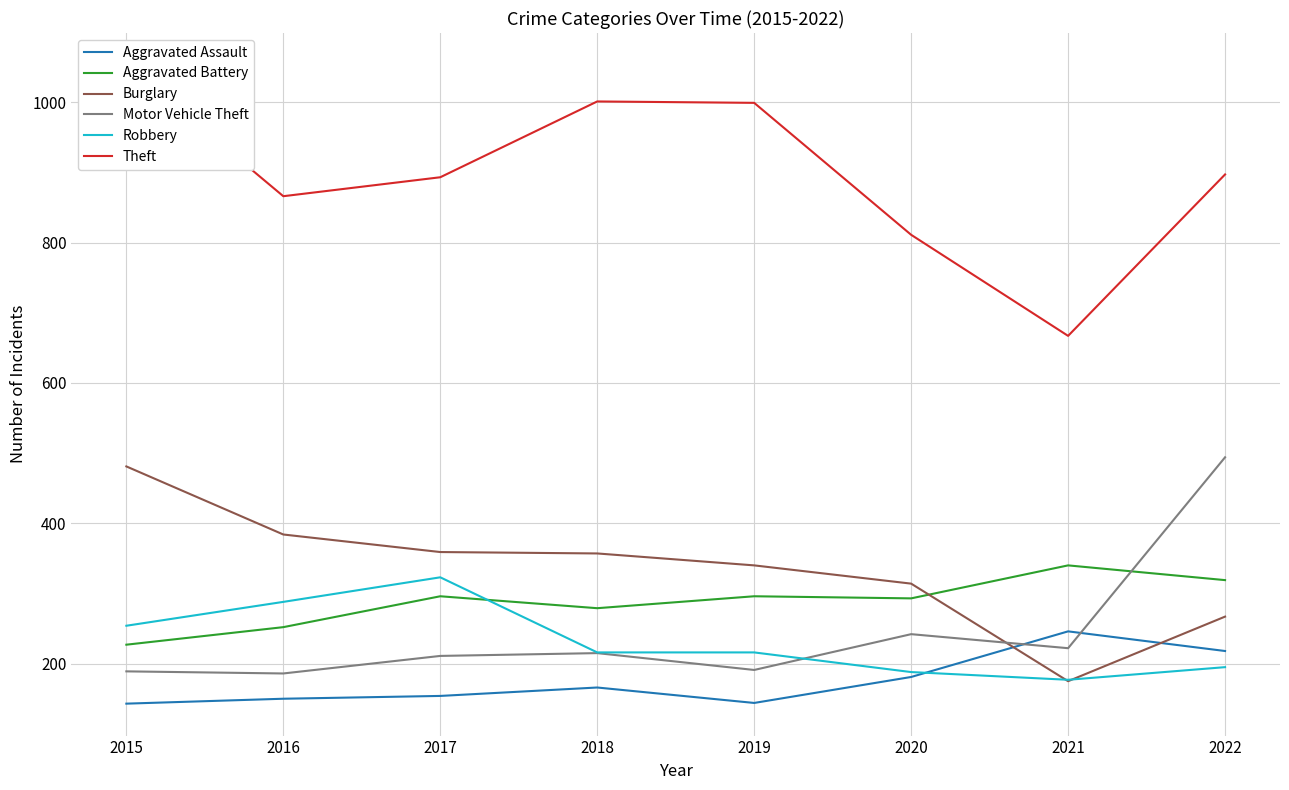

Is this an area chart (filled region under the line)?

No